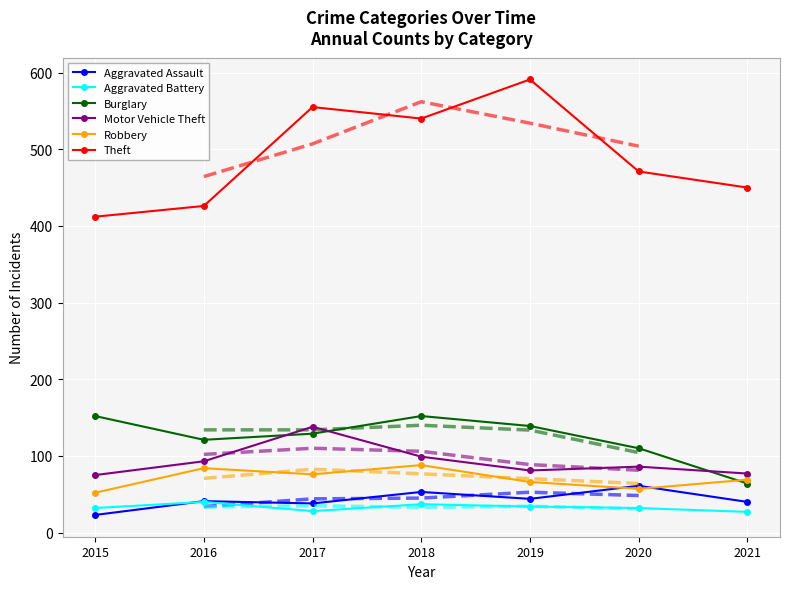

True or false: Aggravated Battery and Robbery cross at least once.

False